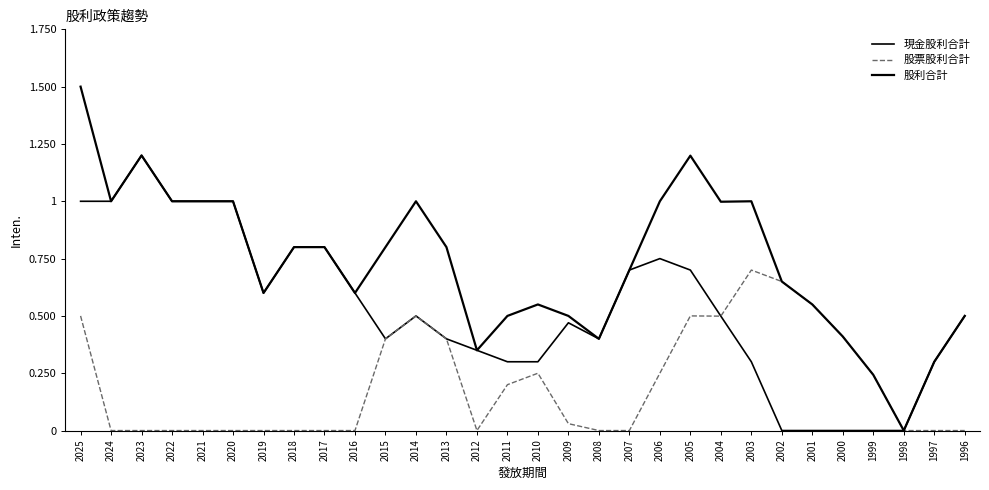

Count the number of categories in the chart.

30